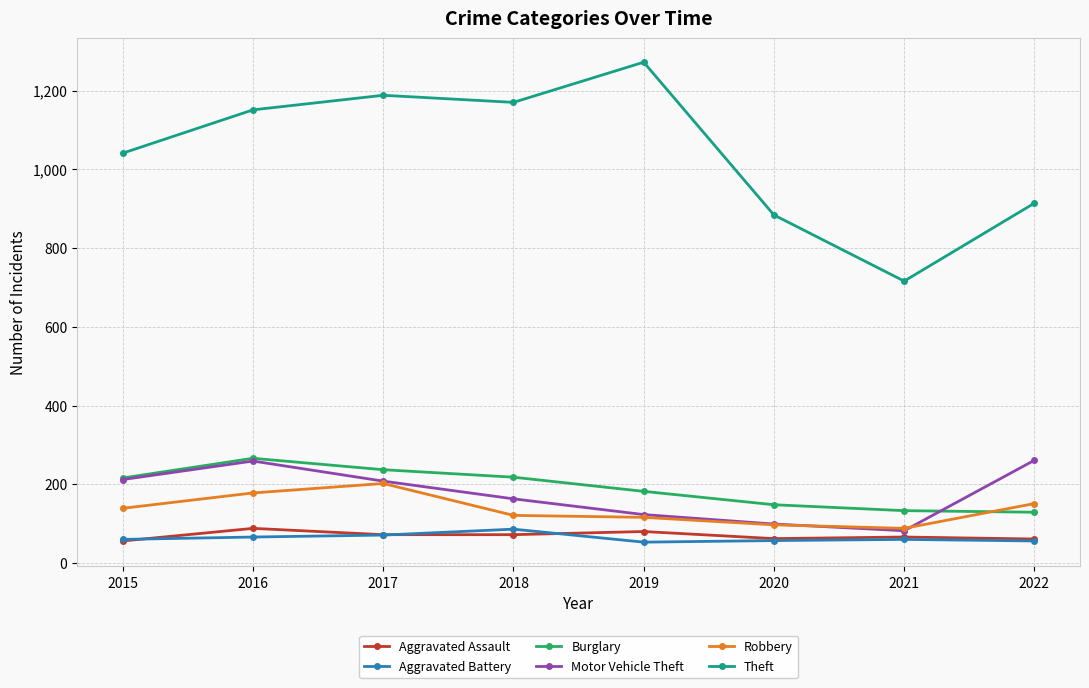

What is the approximate value of Burglary at 2017?

237